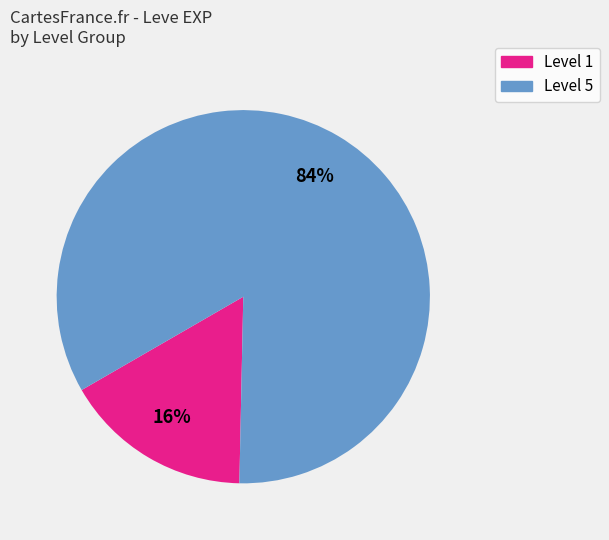

To the nearest percent, what is the average slice percentage?

50%